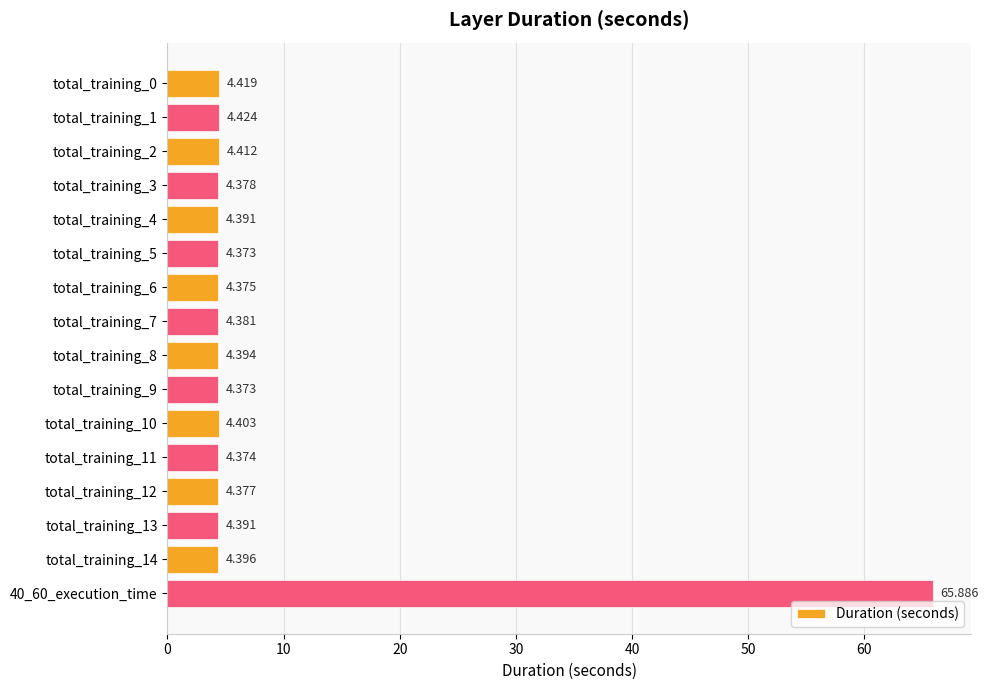

Which label corresponds to the largest value in the chart?

40_60_execution_time